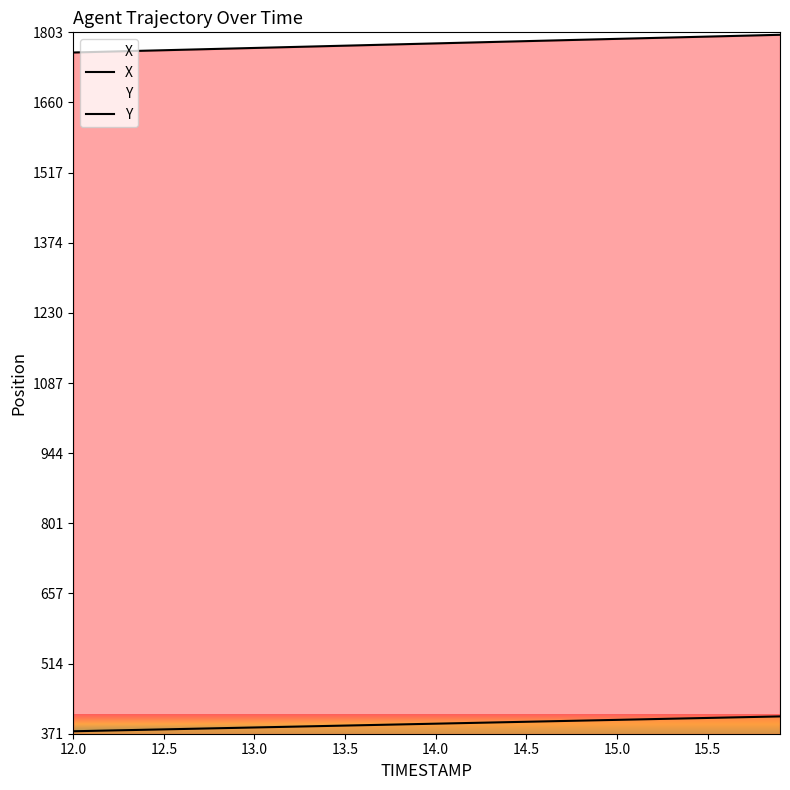

True or false: X and Y intersect in this chart.

False